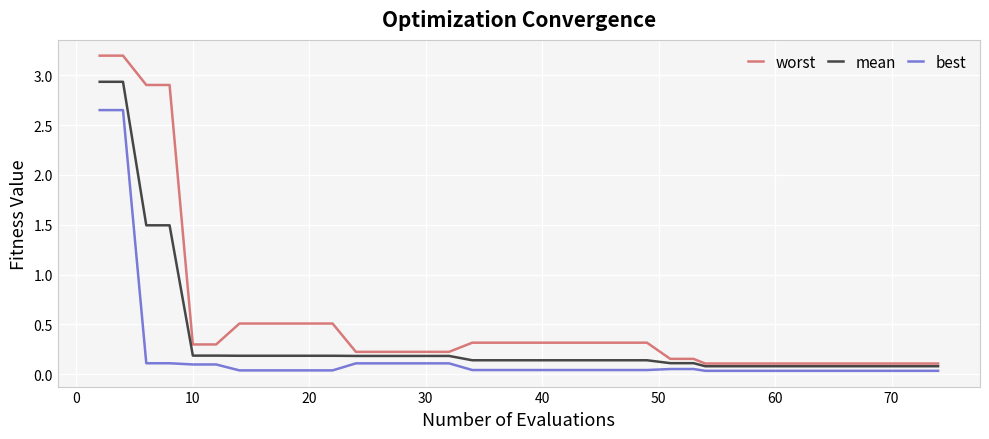

Does the chart have visible grid lines?

Yes